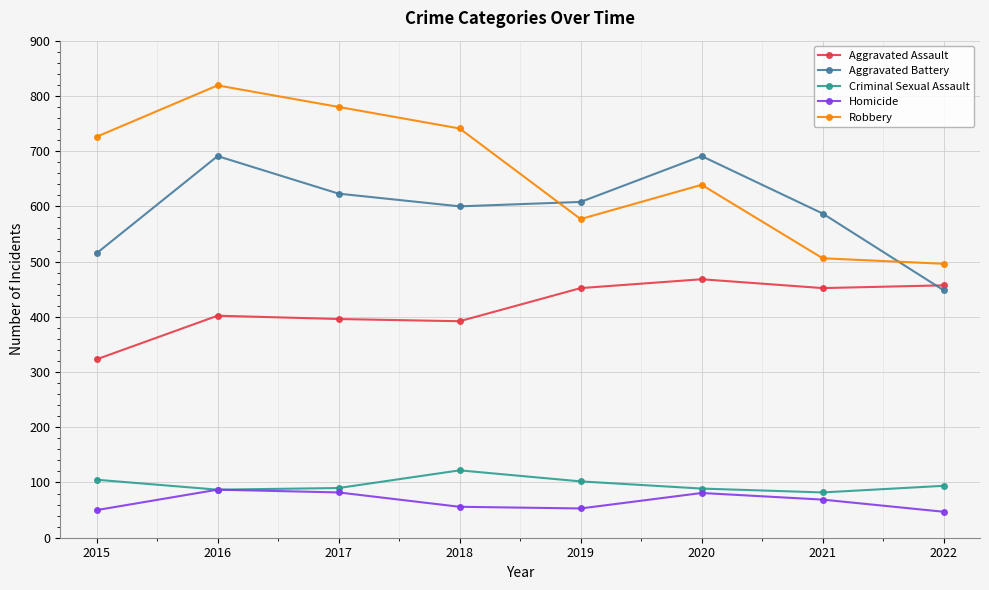

What is the difference between the Criminal Sexual Assault values at 2017 and 2016?

3